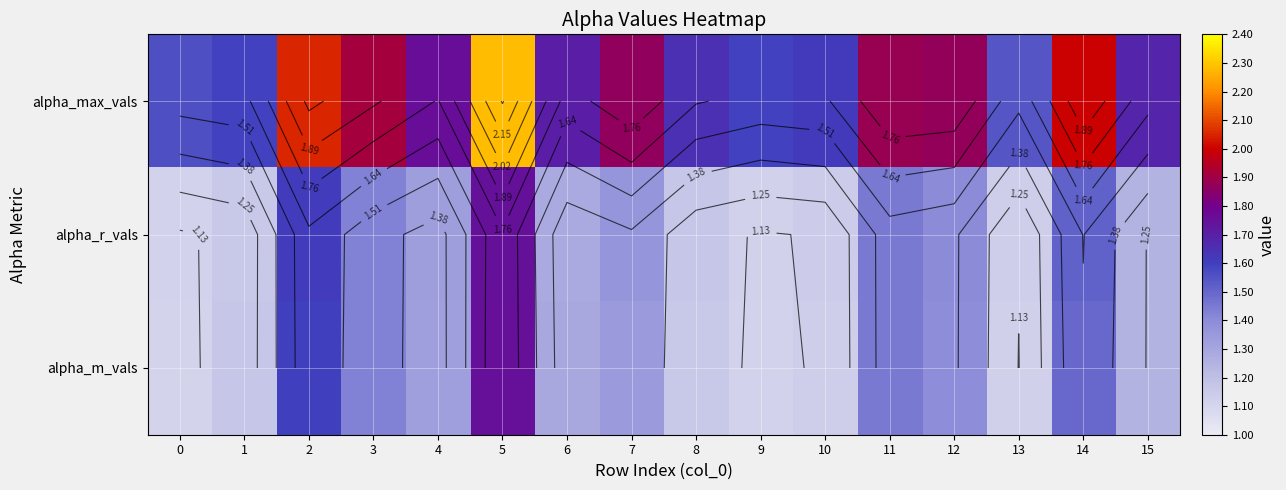

What is the average value of the alpha_r_vals series?

1.3